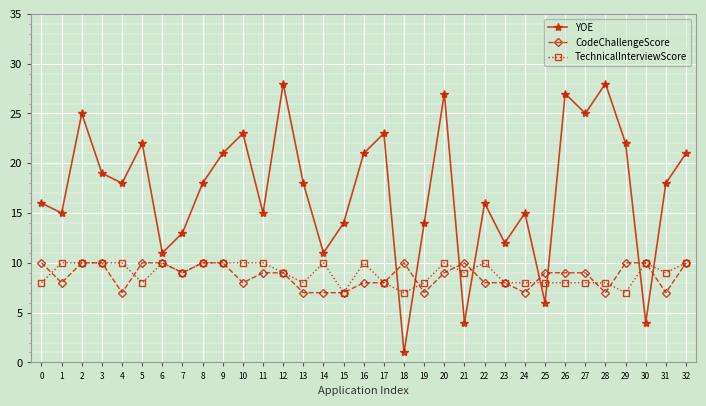

Which series has the largest total across all categories?

YOE